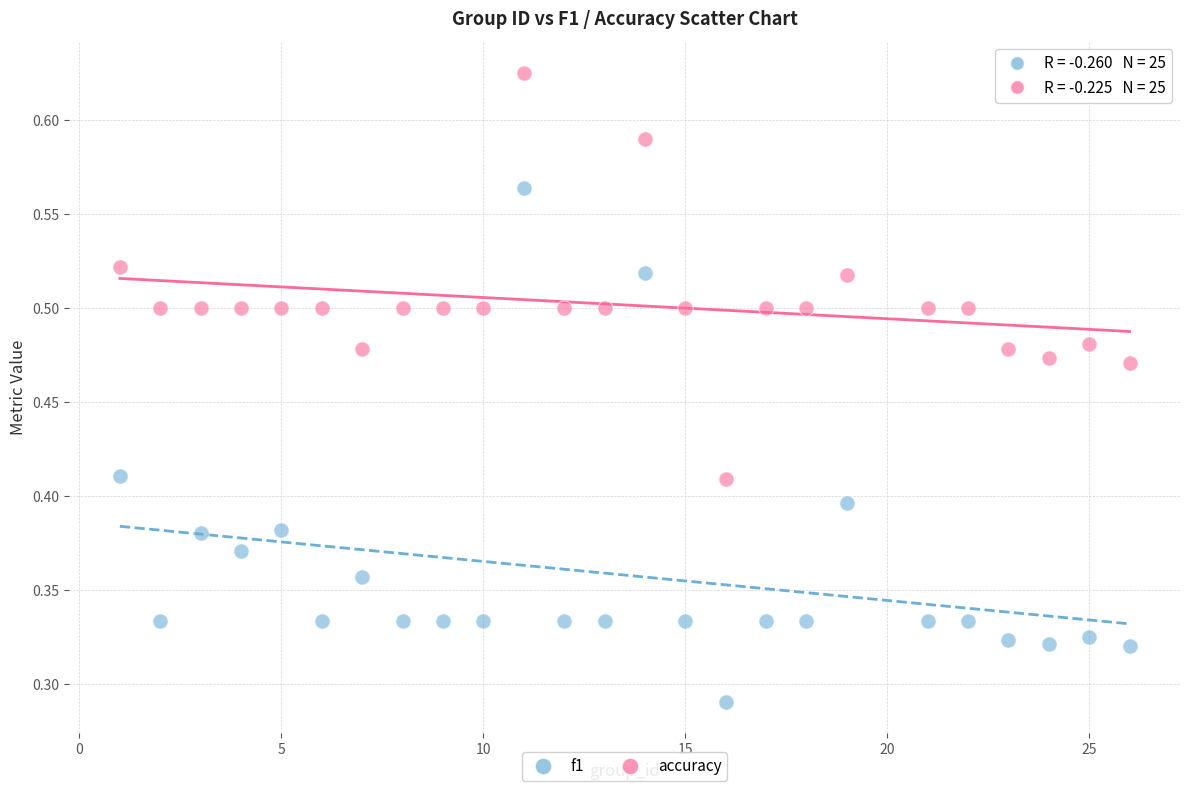

Which series has the largest Y range (max minus min)?

f1